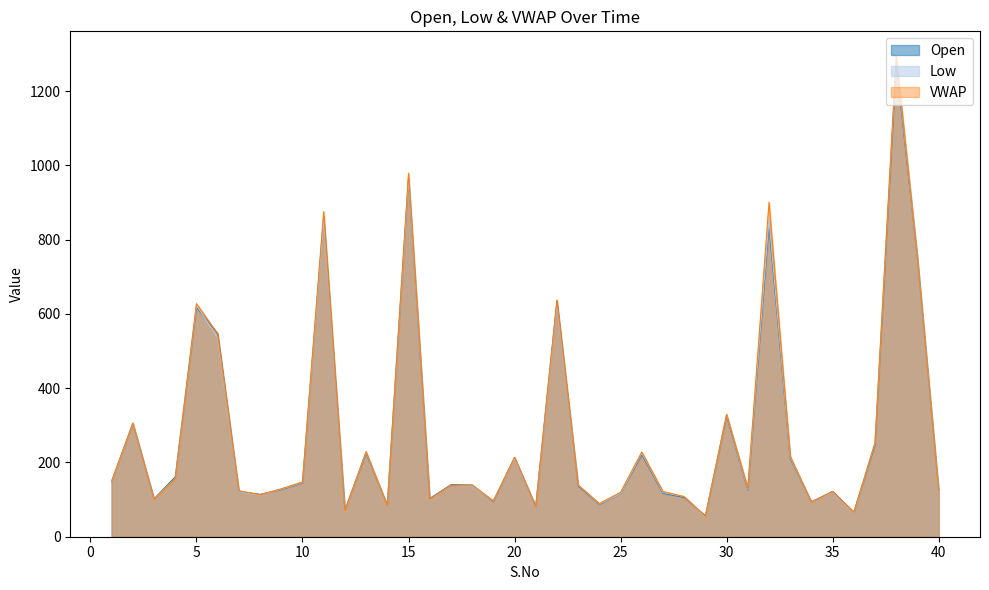

True or false: Low and VWAP cross at least once.

False